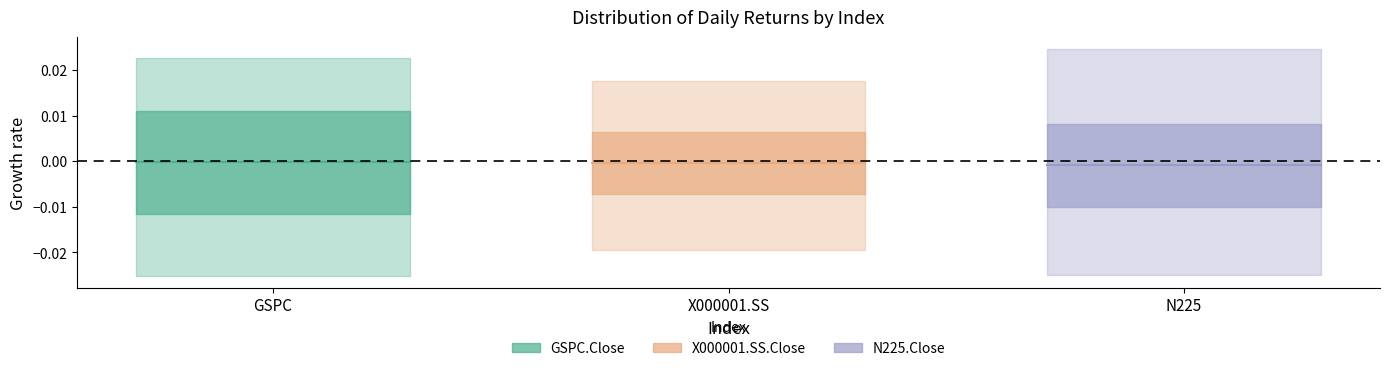

Is it true that GSPC.Close mean equals -0.0 at GSPC?

False